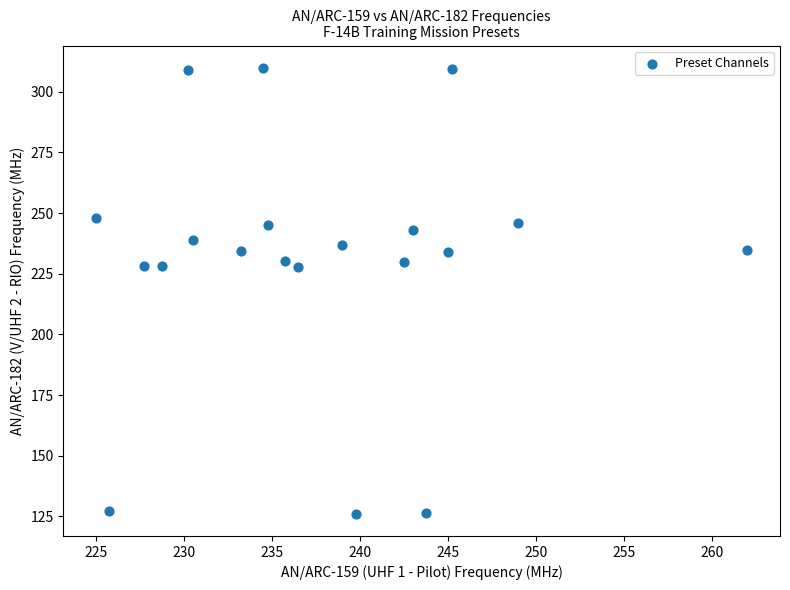

What is the range of X values (max minus min)?

37.0